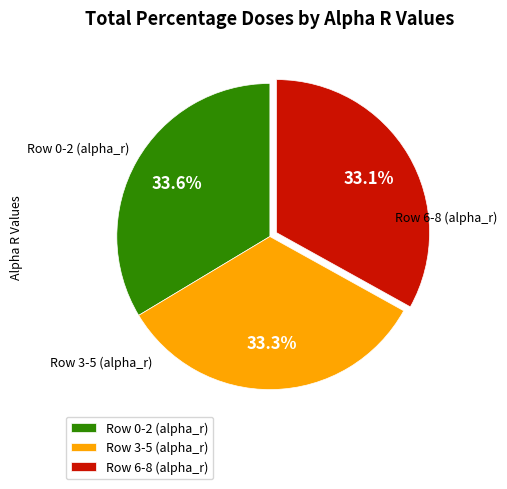

Which has a higher value, Row 6-8 (alpha_r) or Row 0-2 (alpha_r)?

Row 0-2 (alpha_r)